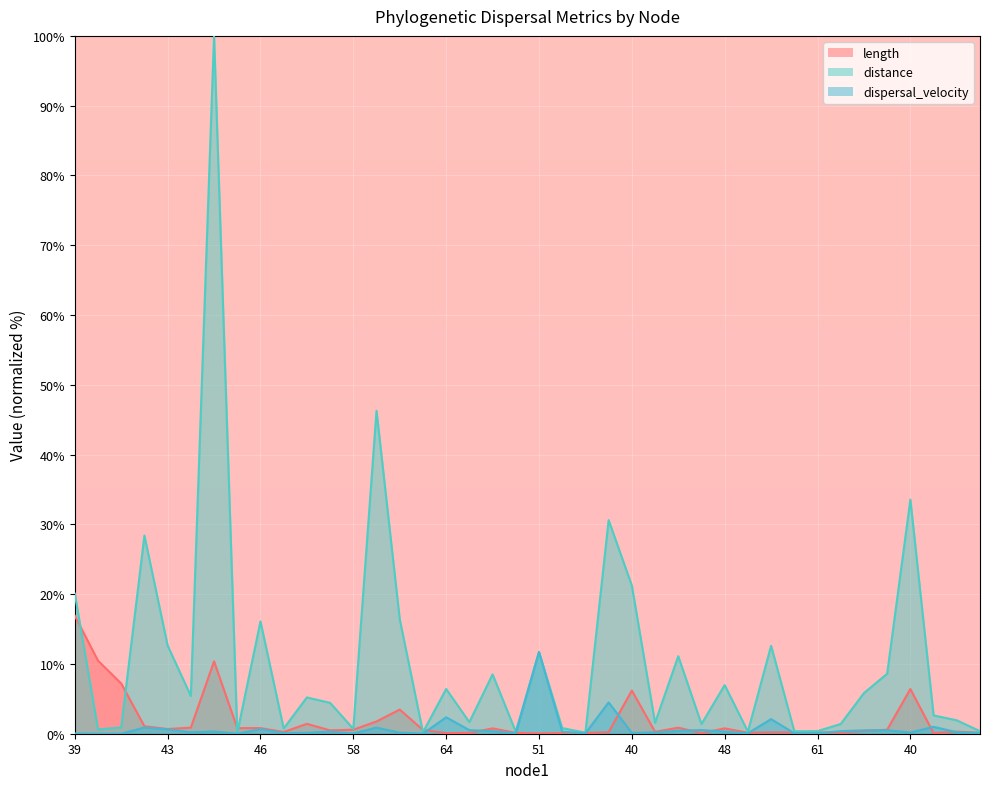

The length series shows 0.2 at 60. True or false?

True